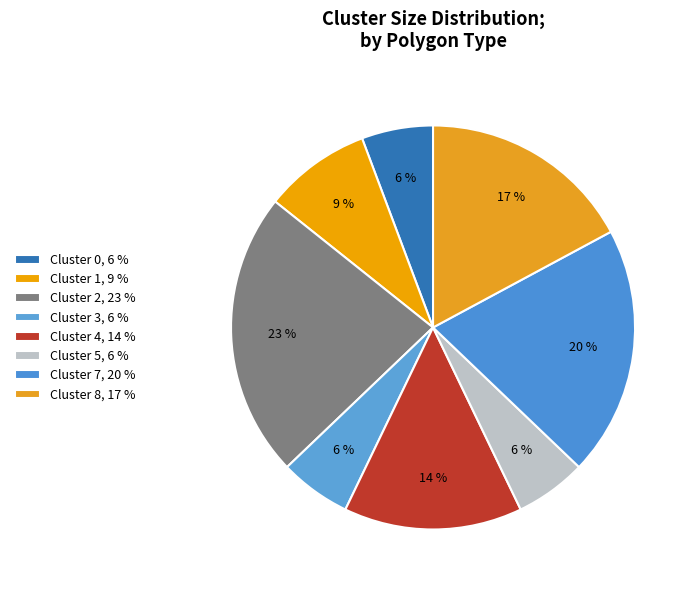

Which has a higher value, Cluster 3 or Cluster 1?

Cluster 1